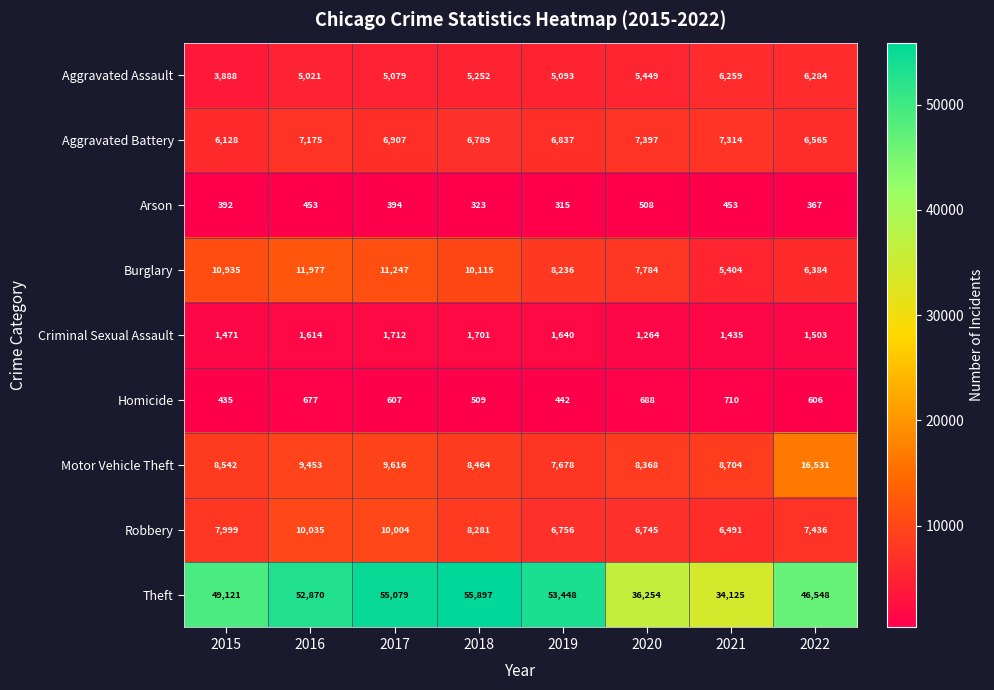

Which label corresponds to the largest value in the chart?

2018